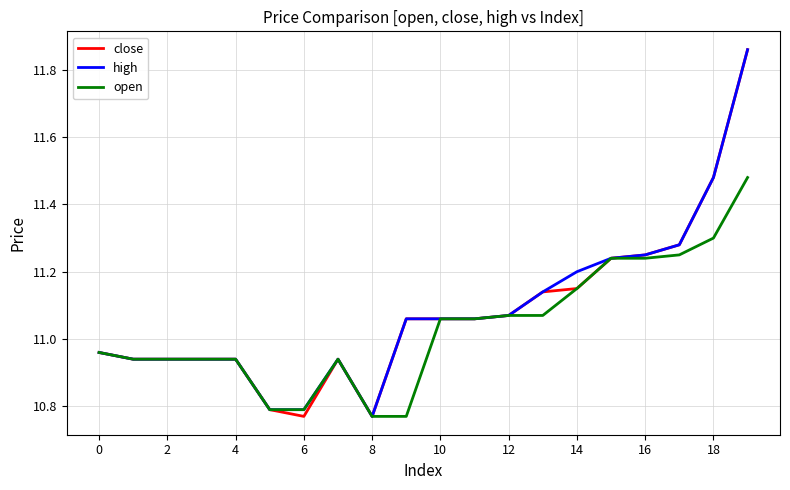

How many lines are shown in the chart?

3